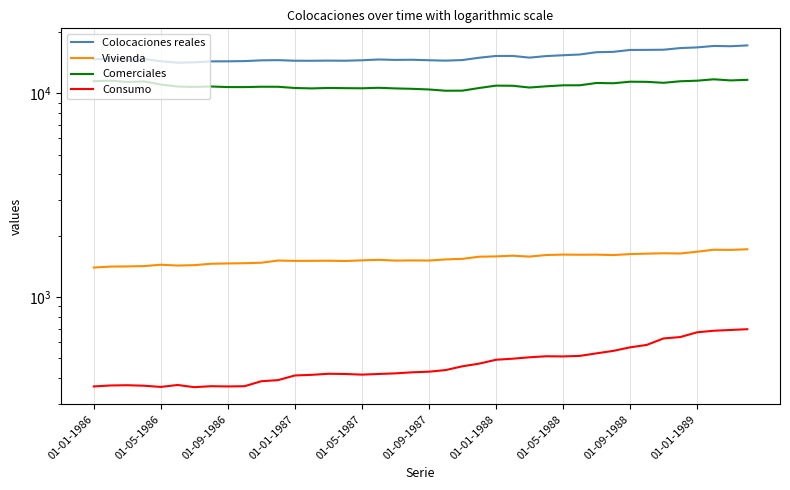

Count the number of data series in this chart.

4